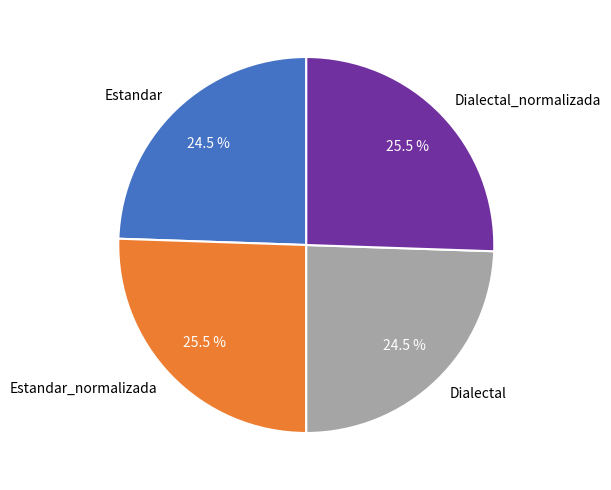

Which has a higher value, Estandar_normalizada or Estandar?

Estandar_normalizada